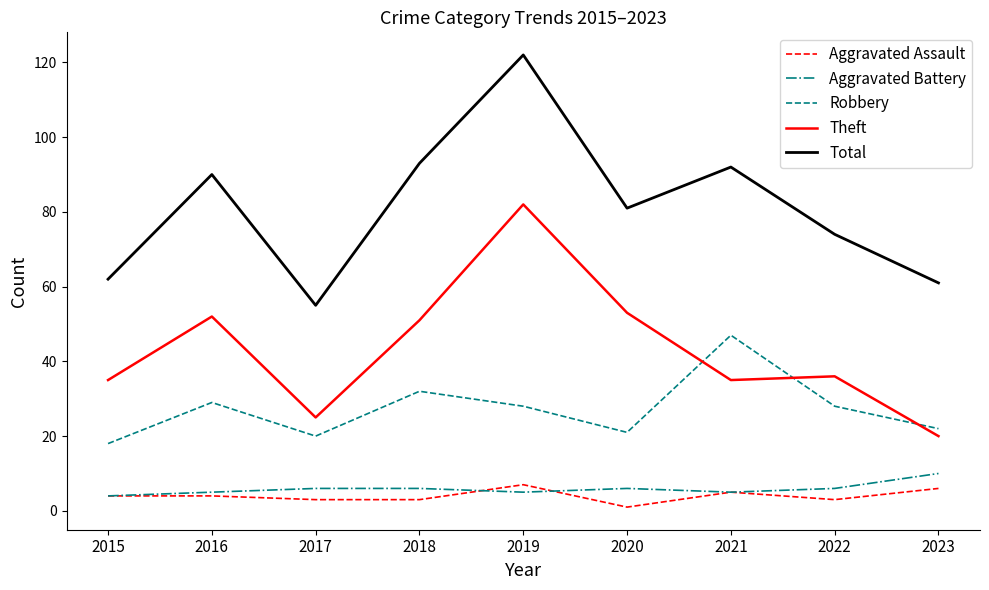

What is the maximum value for Theft?

82